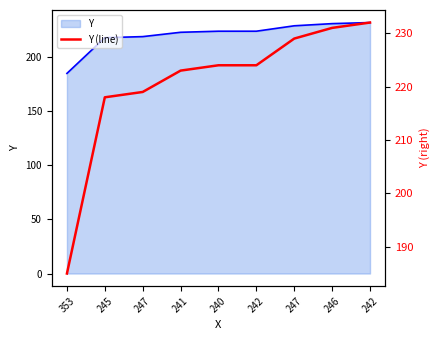

The chart shows a value of 289 at 245. True or false?

False